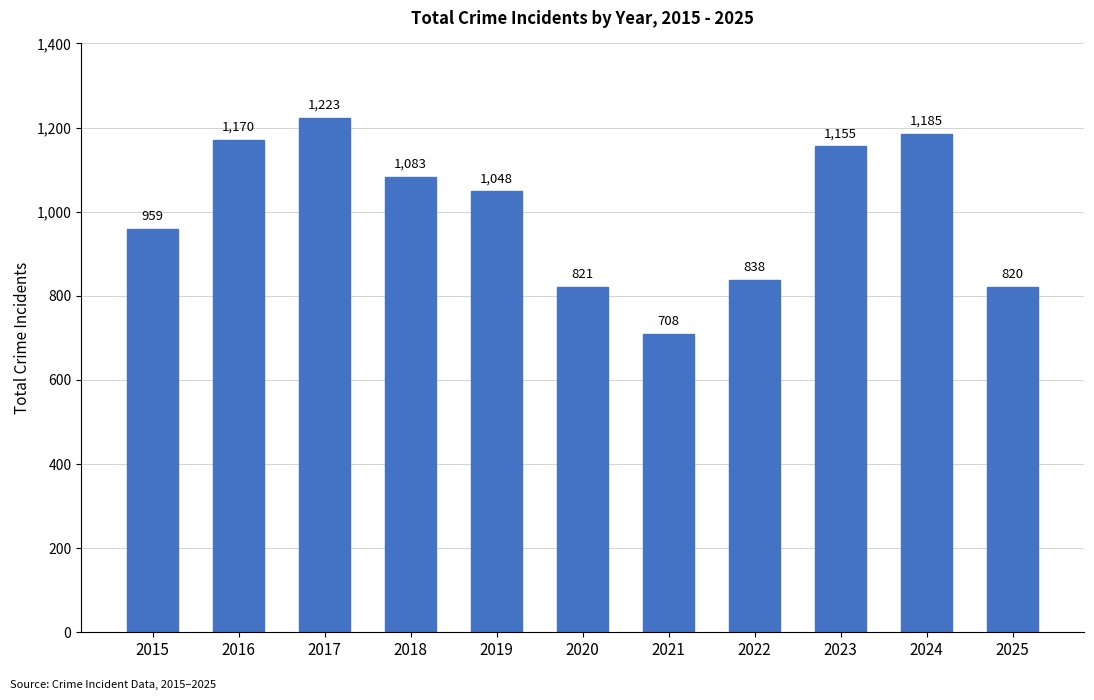

At which category does the chart reach its peak across all series?

2017